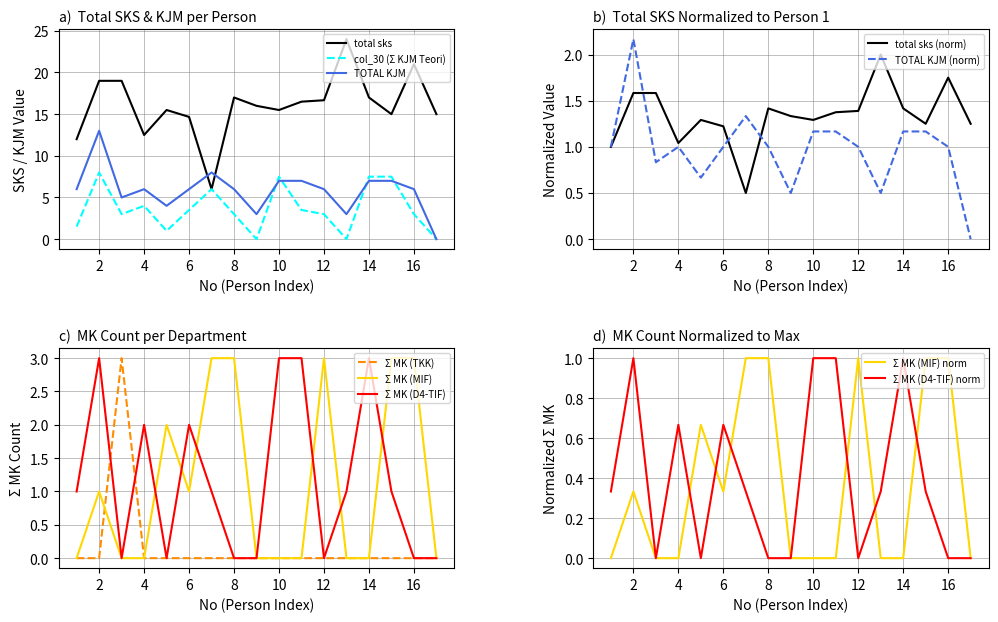

How many intersections are there between TOTAL KJM and col_30 (Σ KJM Teori)?

4